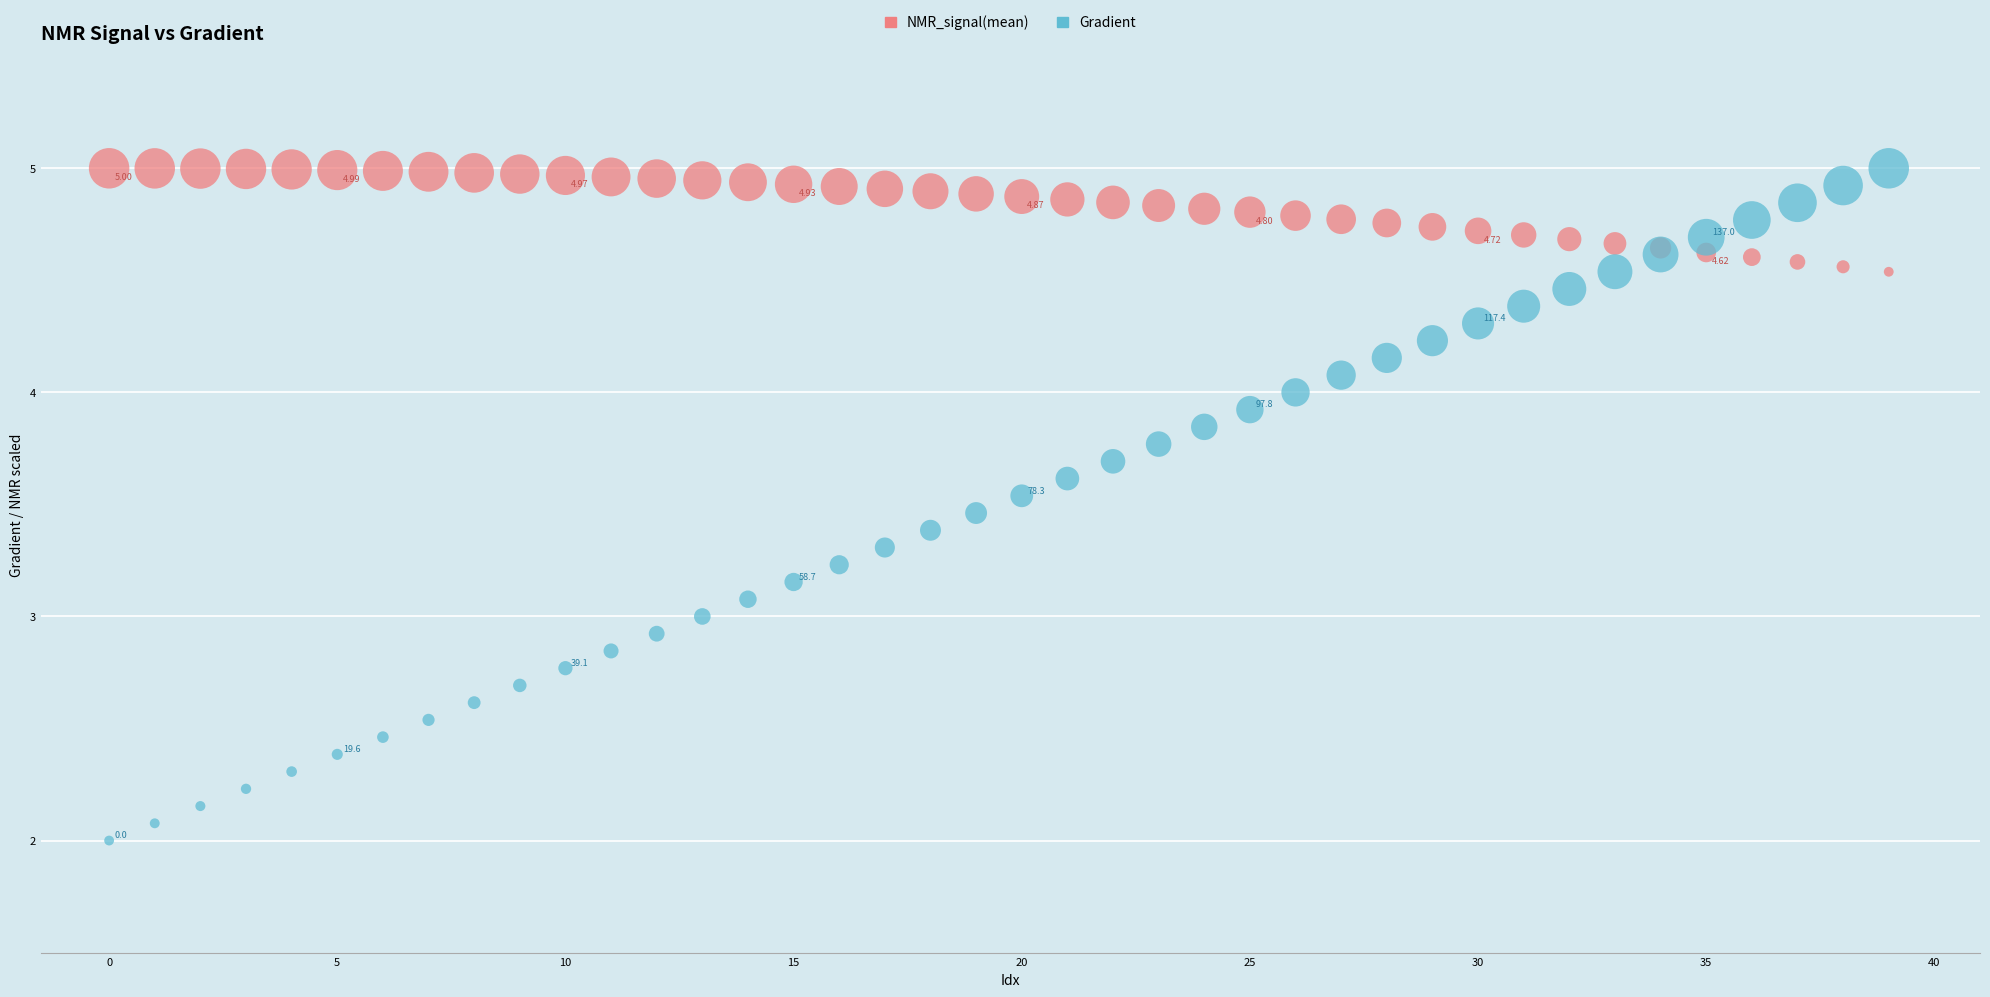

Which series has the largest Y range (max minus min)?

Gradient